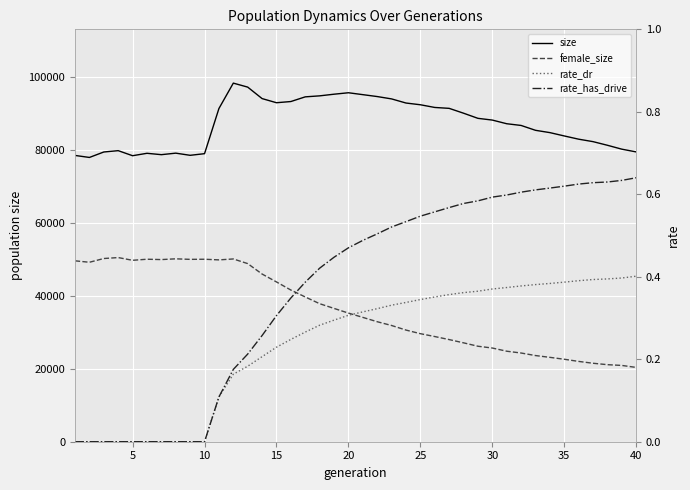

What is the sum of all rate_has_drive values?

14.8